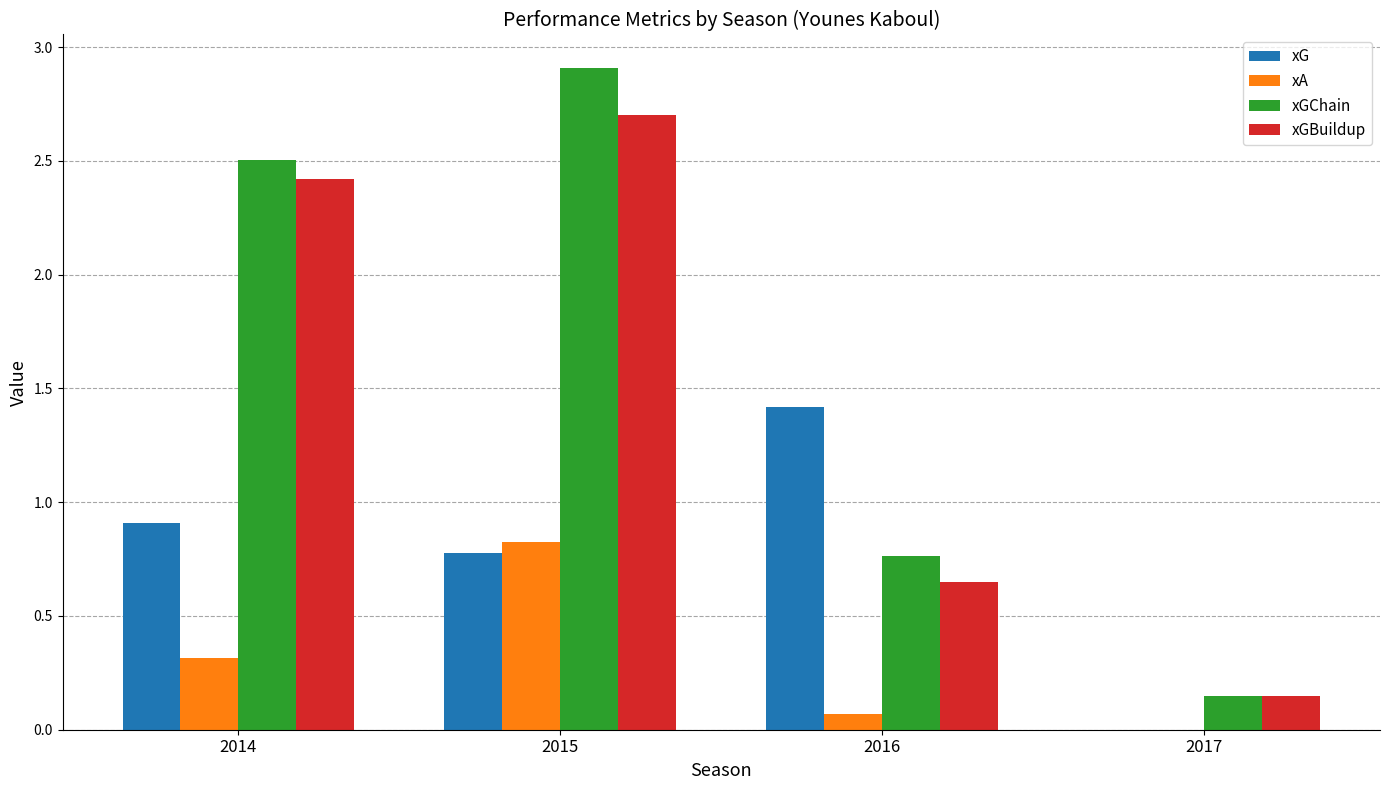

Does the chart contain stacked bars?

No